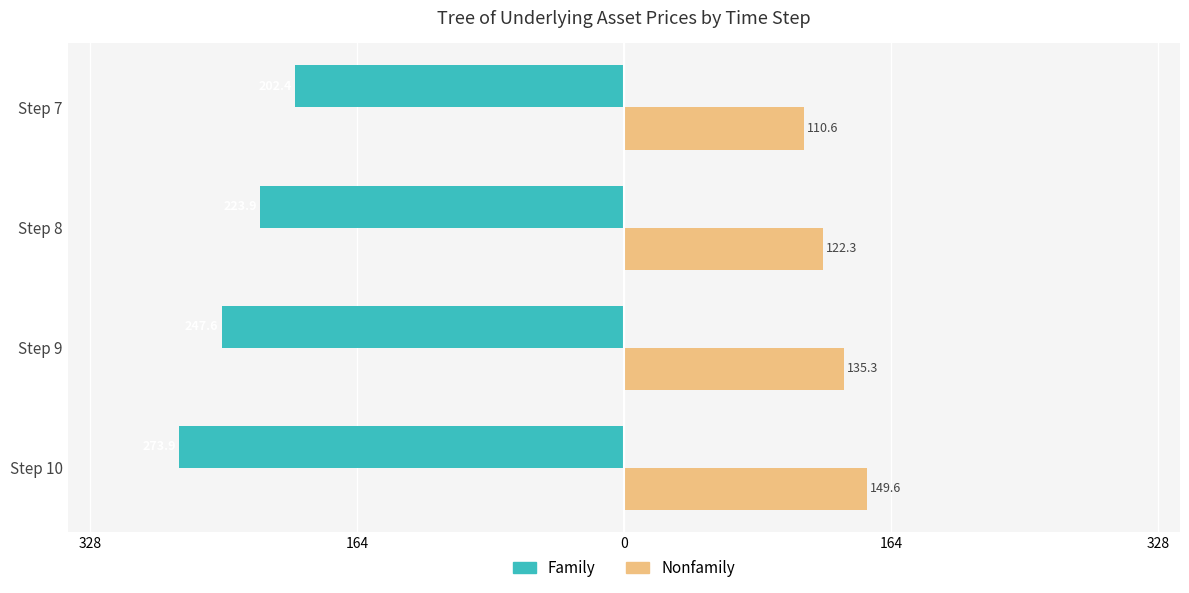

What are all the series names shown in the legend?

Family, Nonfamily